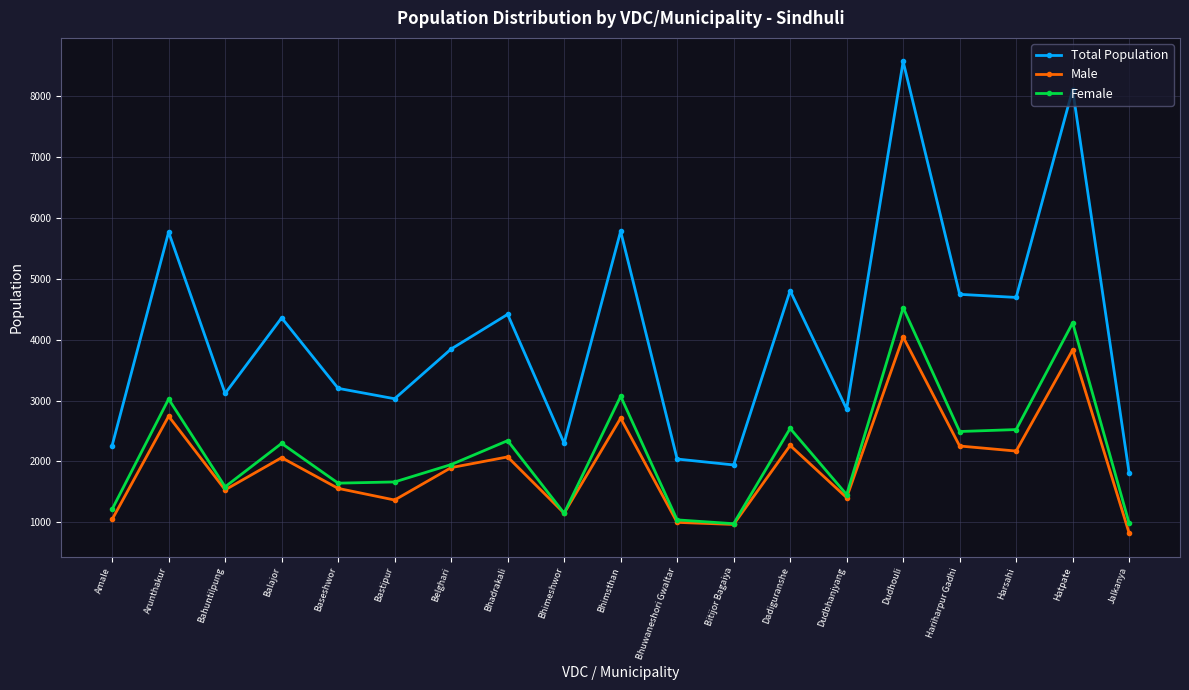

Is this an area chart (filled region under the line)?

No